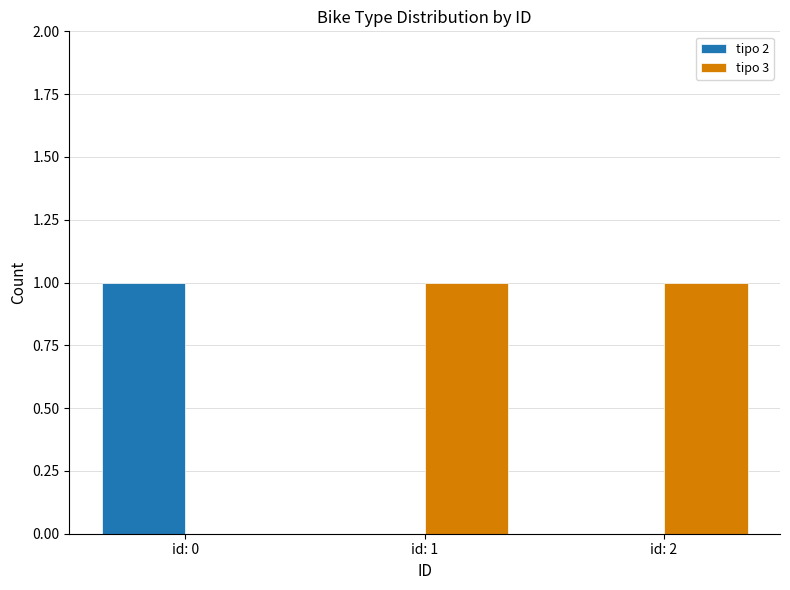

Which category has the highest value in the tipo 2 series?

id: 0